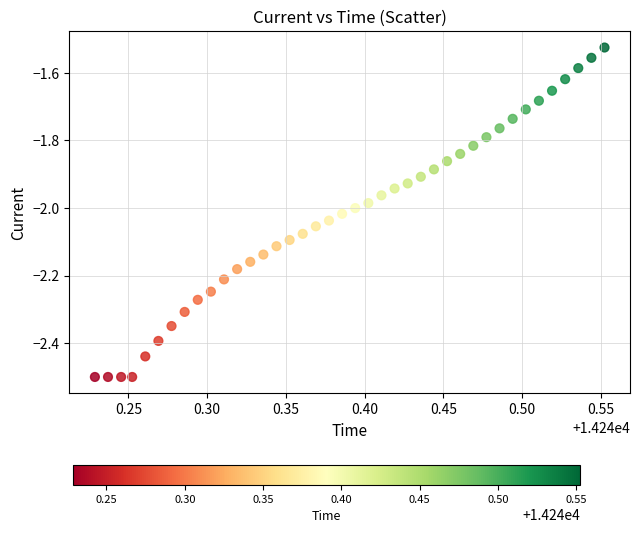

What is the range of X values (max minus min)?

0.3